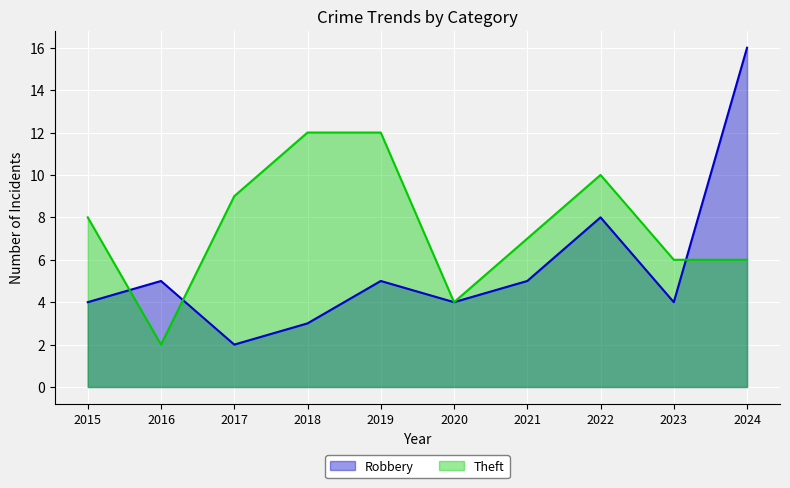

Which series has the largest total across all categories?

Theft